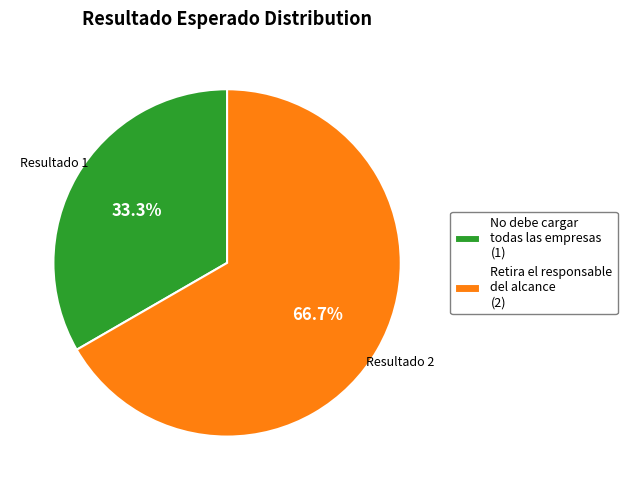

Which category accounts for the majority?

Retira el responsable del alcance (2)